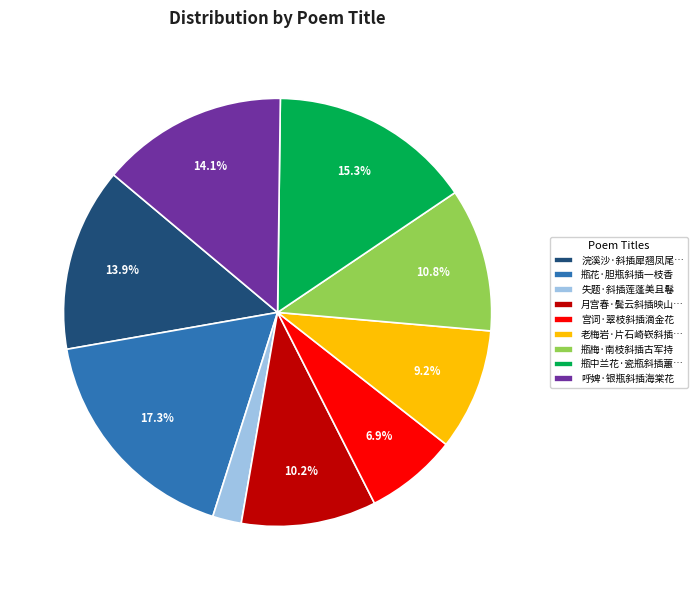

Approximately how many times larger is the value at 老梅岩·片石崎嵚斜插… compared to 瓶中兰花·瓷瓶斜插蕙…?

0.6